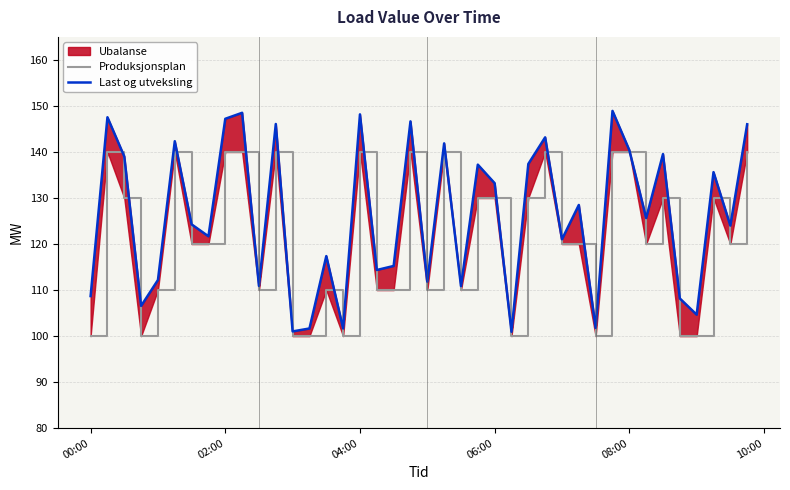

True or false: Produksjonsplan and Last og utveksling intersect in this chart.

False